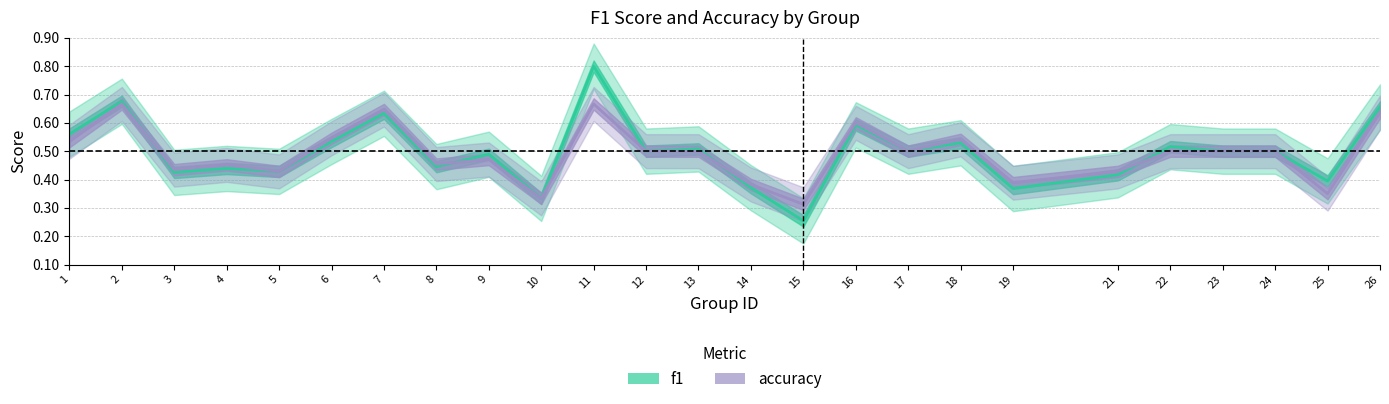

How many data points does each series have?

25